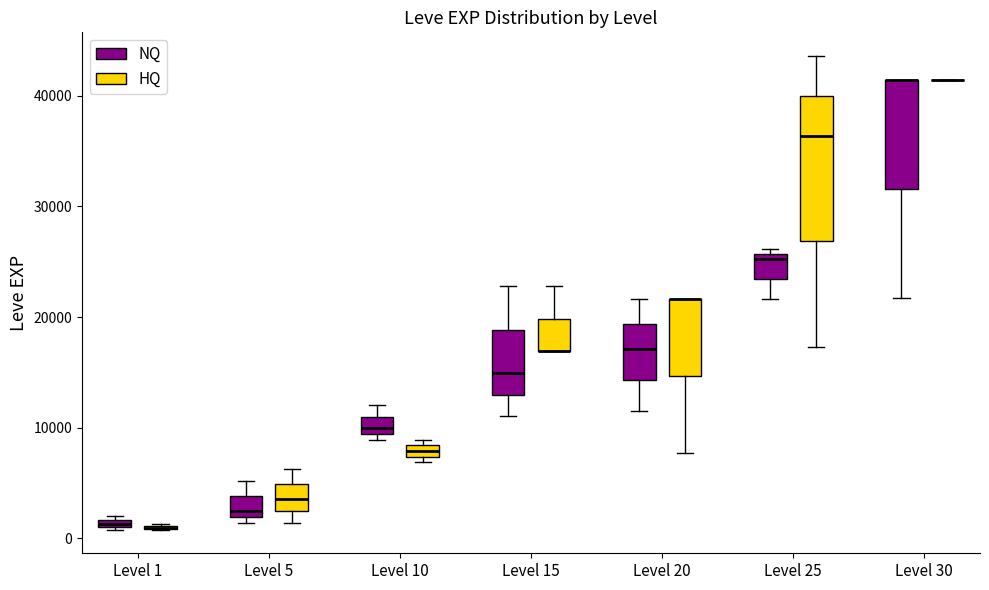

Which box is the tallest, from its lower edge to its upper edge?

Level 25 (HQ)